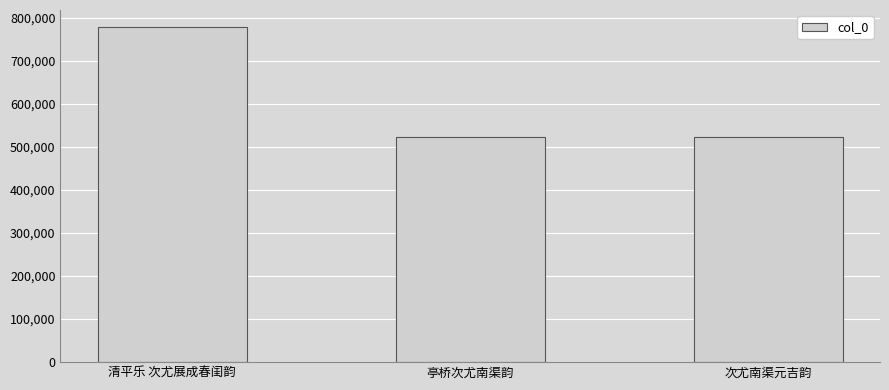

What is the sum of all values?

1823875